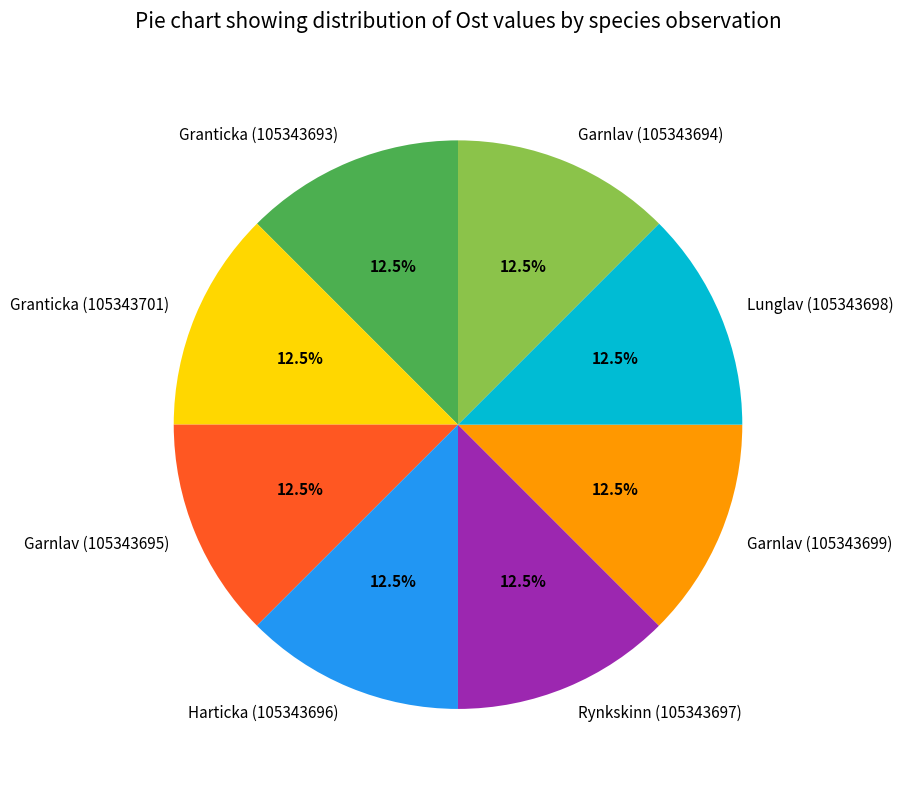

Combined, do Garnlav (105343695) and Rynkskinn (105343697) account for over 50%?

No